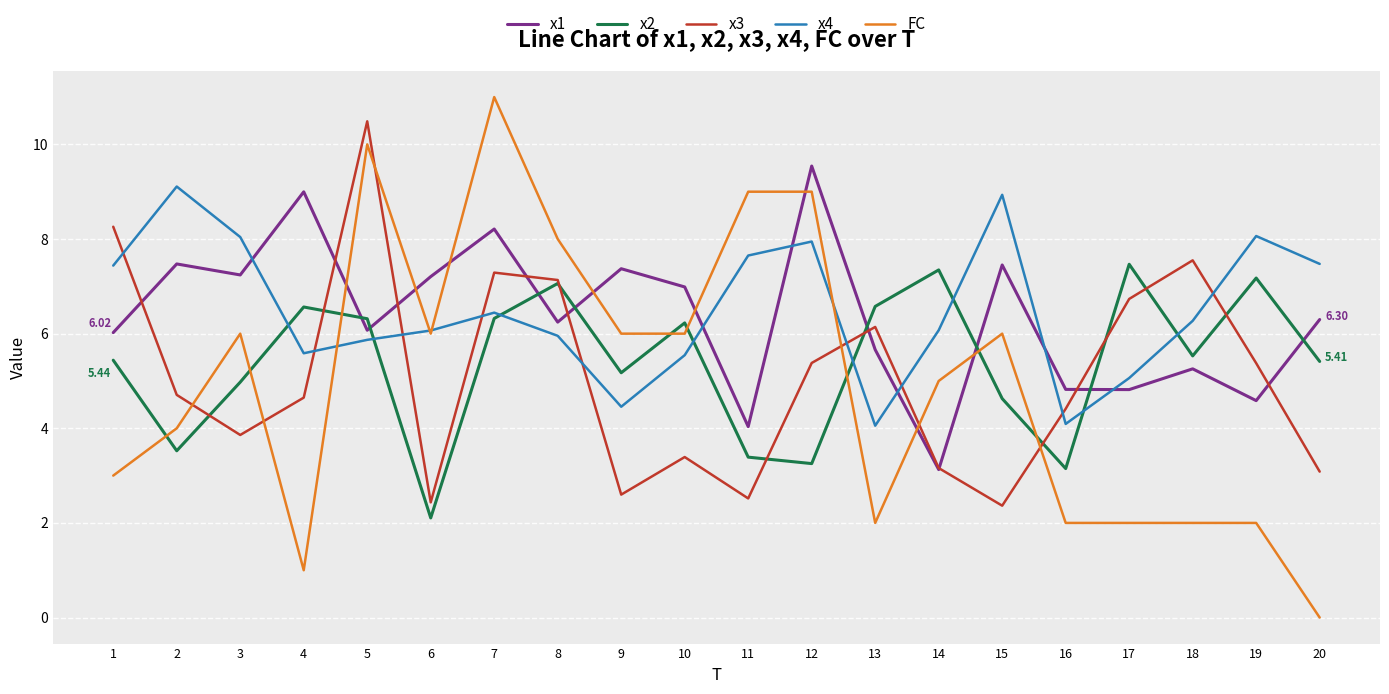

Which series ends up on top after the final intersection of x4 and x1?

x4